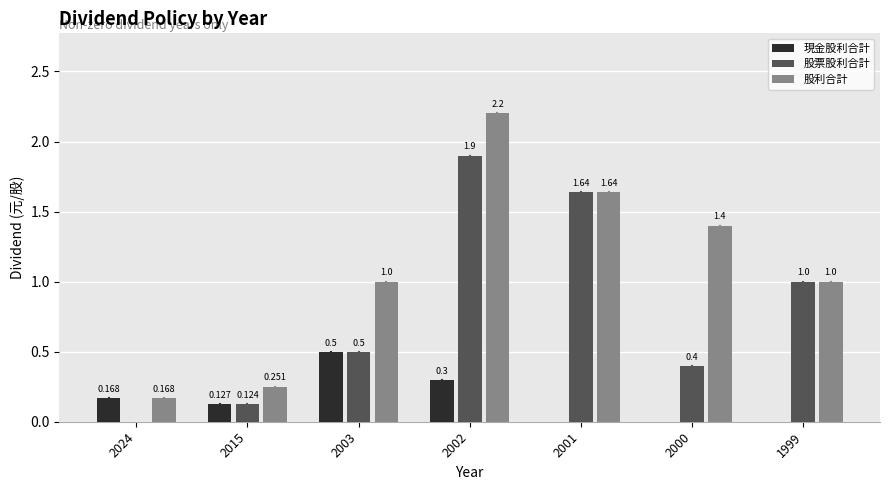

At which category is the sum across all series the highest?

2002